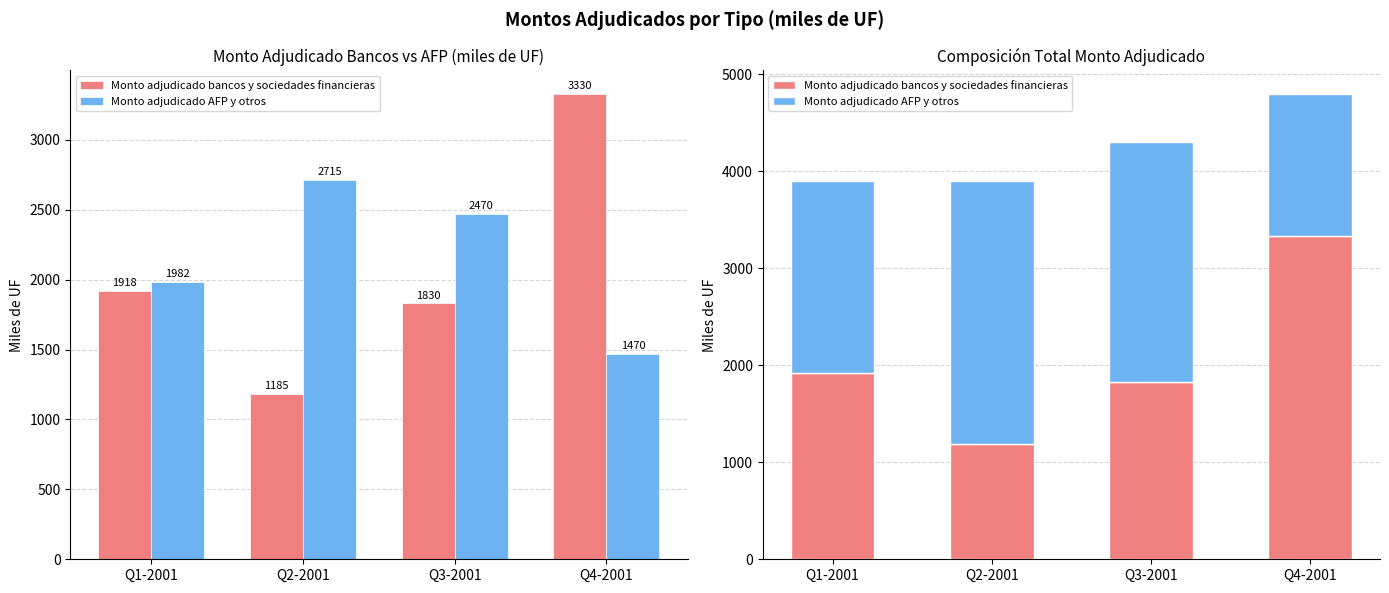

What is the label of the 2nd bar from the right?

Q3-2001